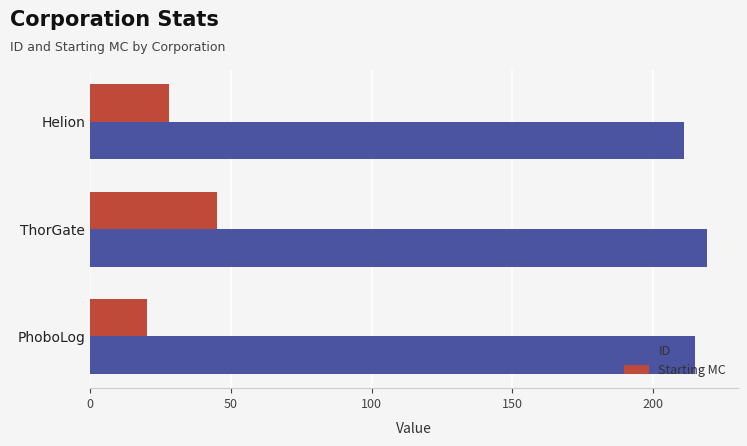

Which series has the largest range (max minus min)?

Starting MC